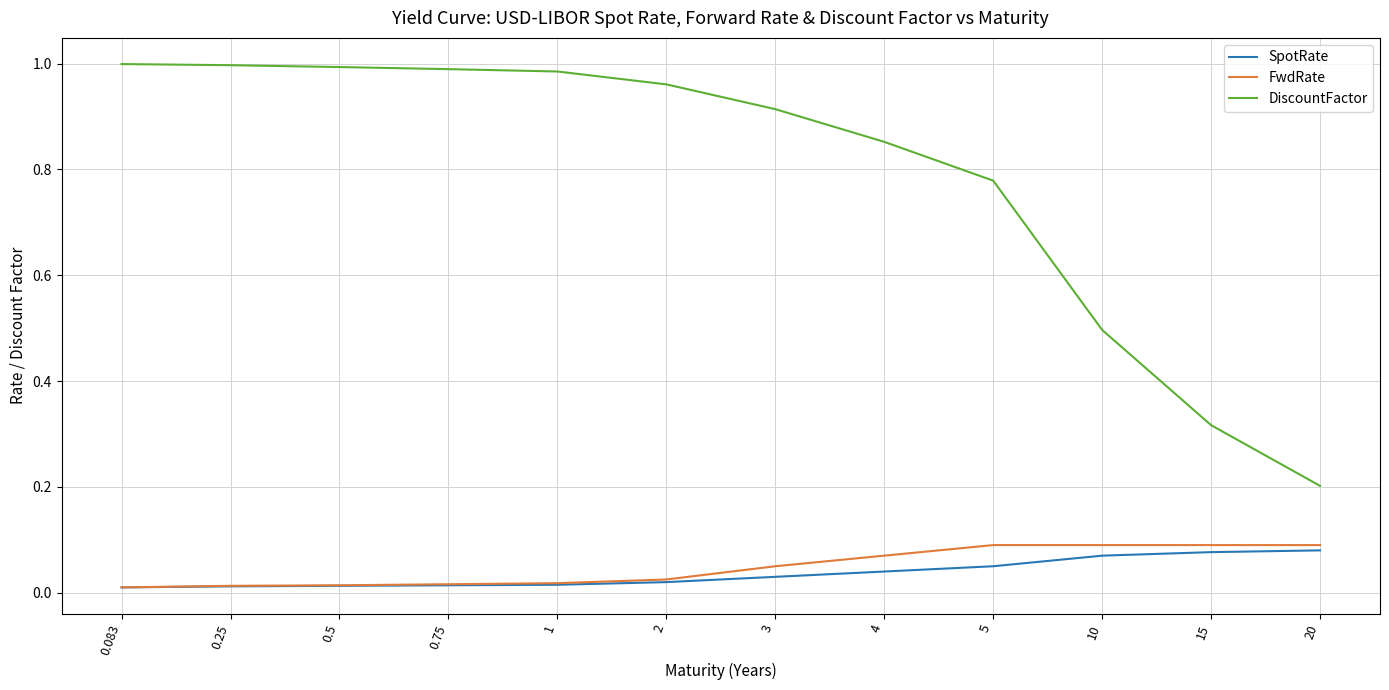

True or false: DiscountFactor and SpotRate cross at least once.

False